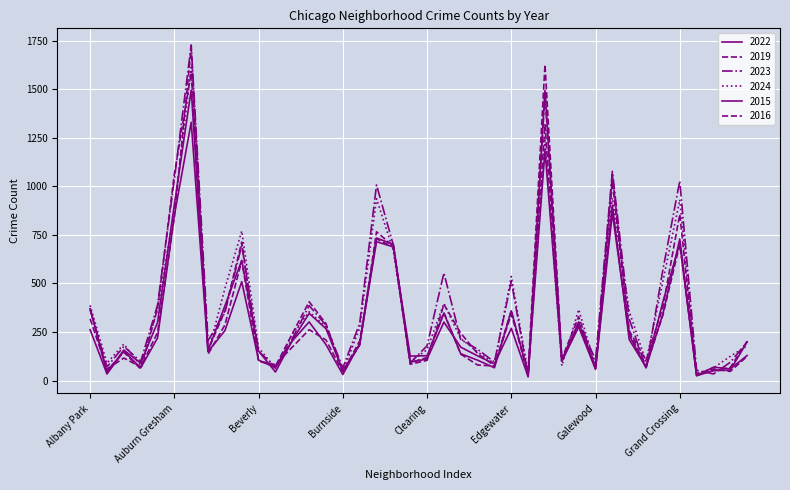

What is the difference between the maximum and minimum values in the 2015 series?

1477